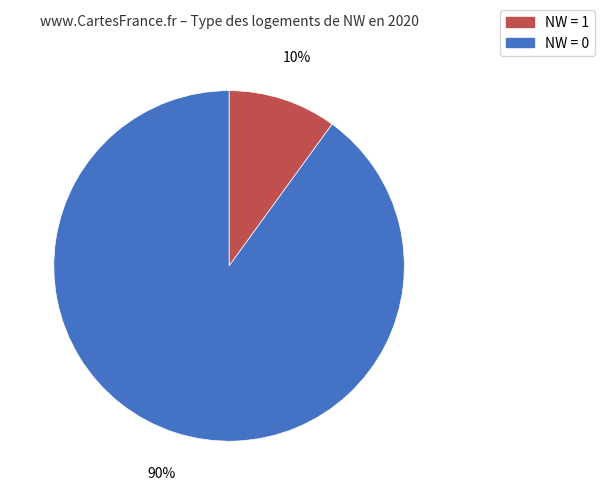

To the nearest percent, what is the average slice percentage?

50%